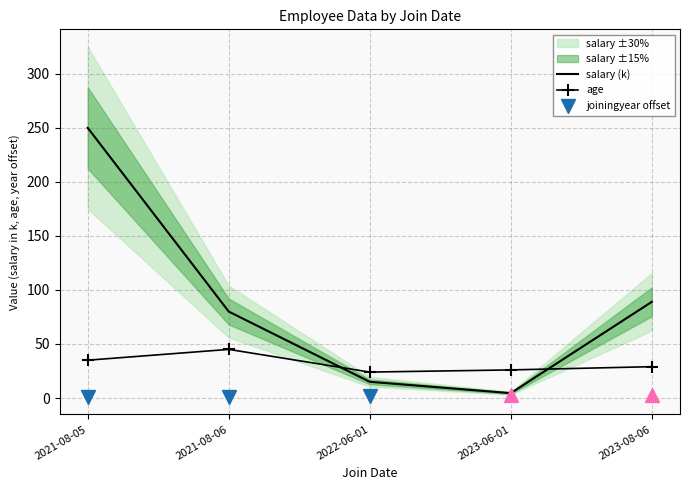

What is the value of the age point at the 2nd from the left?

45.0